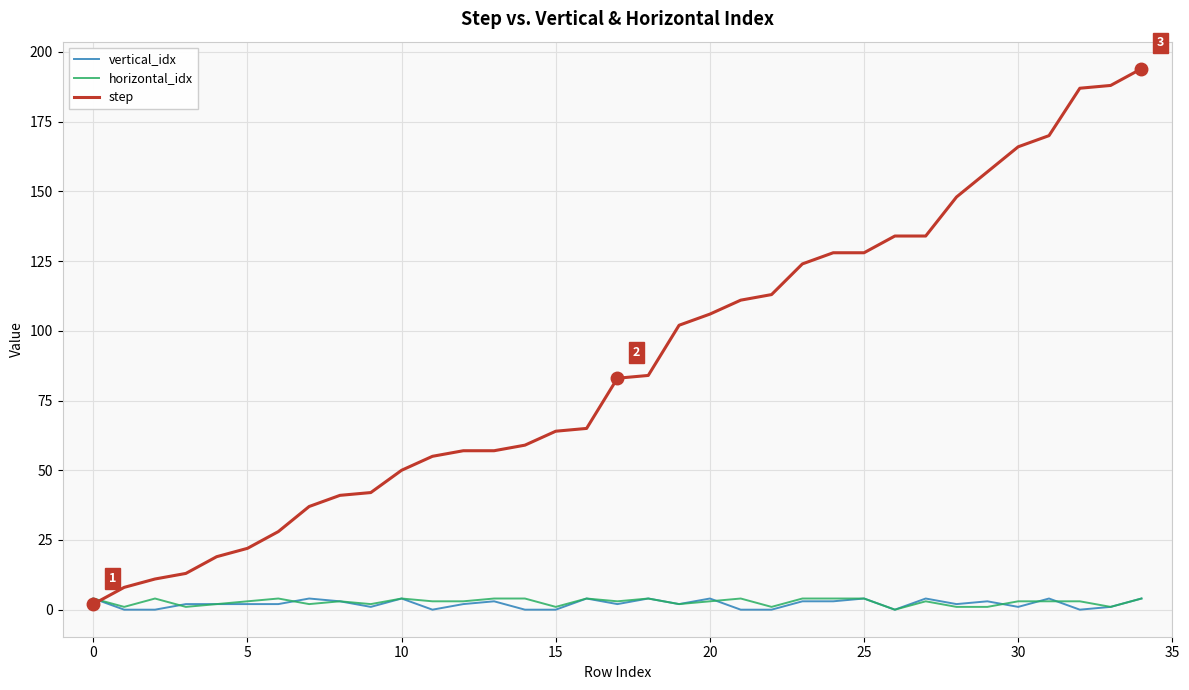

What is the maximum value shown in the chart?

194